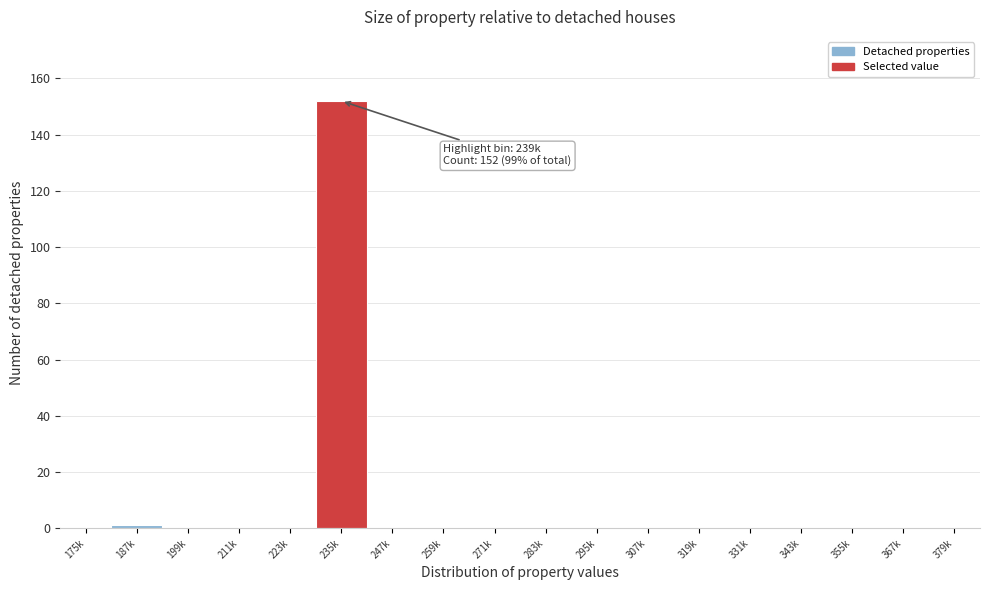

Reading left to right, extract all data points from this chart.

175k=0	187k=1	199k=0	211k=0	223k=0	235k=152	247k=0	259k=0	271k=0	283k=0	295k=0	307k=0	319k=0	331k=0	343k=0	355k=0	367k=0	379k=0